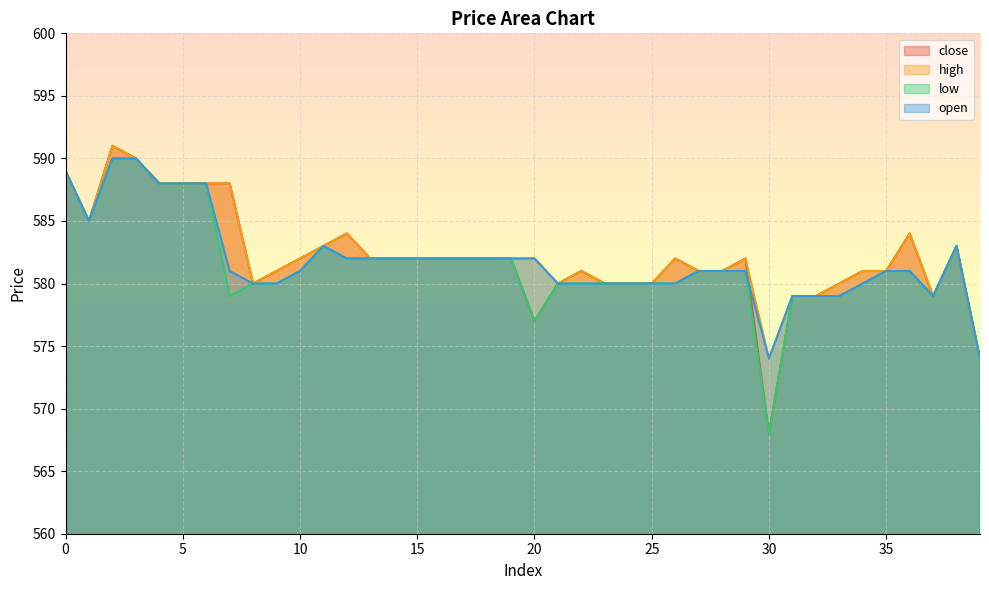

How many lines are shown in the chart?

4